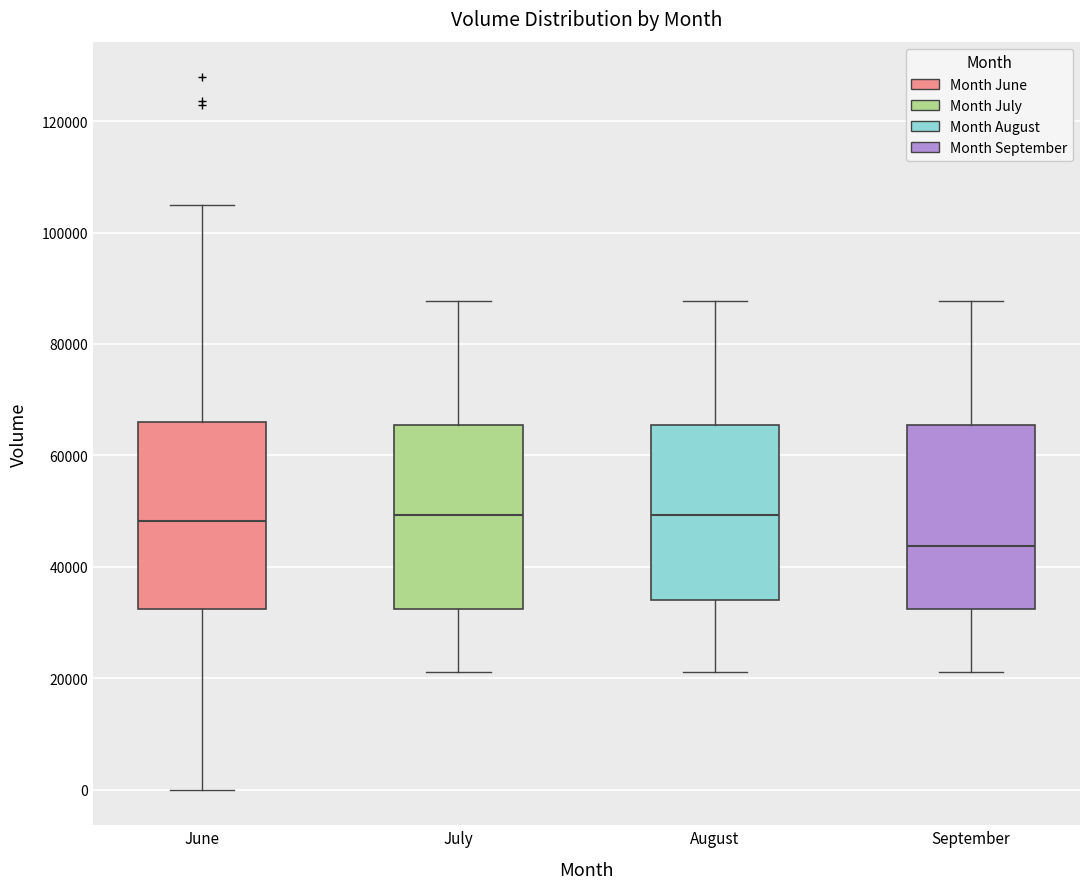

Reading left to right, read every box against the y-axis: the position of its median line, the range the box covers, and the ends of its whiskers. The values are not printed on the chart, so give them approximately, as read against the axis.

June: median 48000, box 32000 to 66000, whiskers 0 to 104000
July: median 50000, box 32000 to 66000, whiskers 22000 to 88000
August: median 50000, box 34000 to 66000, whiskers 22000 to 88000
September: median 44000, box 32000 to 66000, whiskers 22000 to 88000